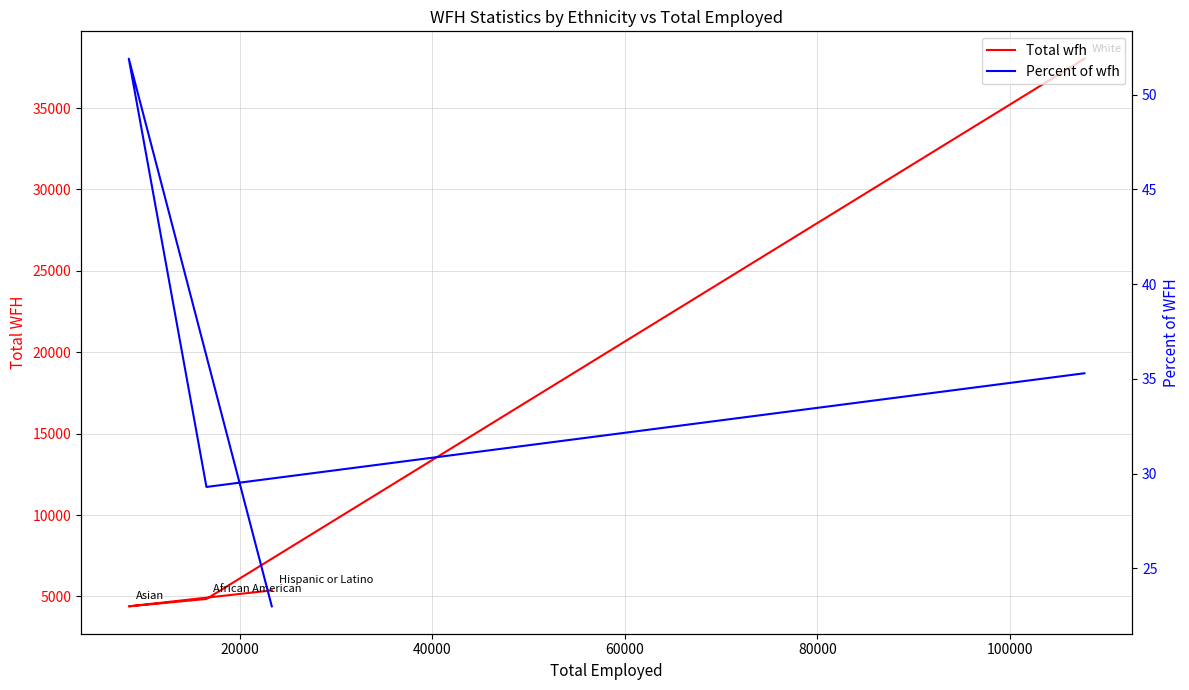

At how many categories does at least one series exceed 5171?

2